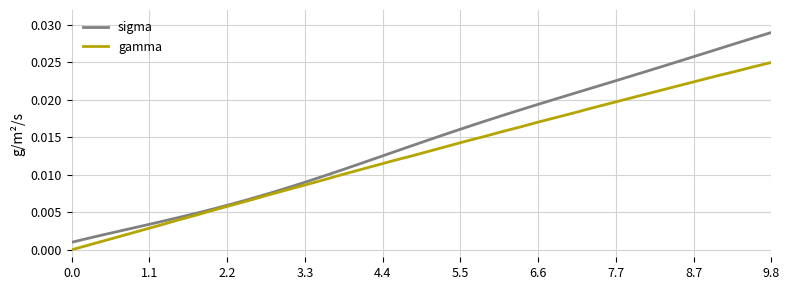

Rank the series by their average value, from highest to lowest.

sigma, gamma